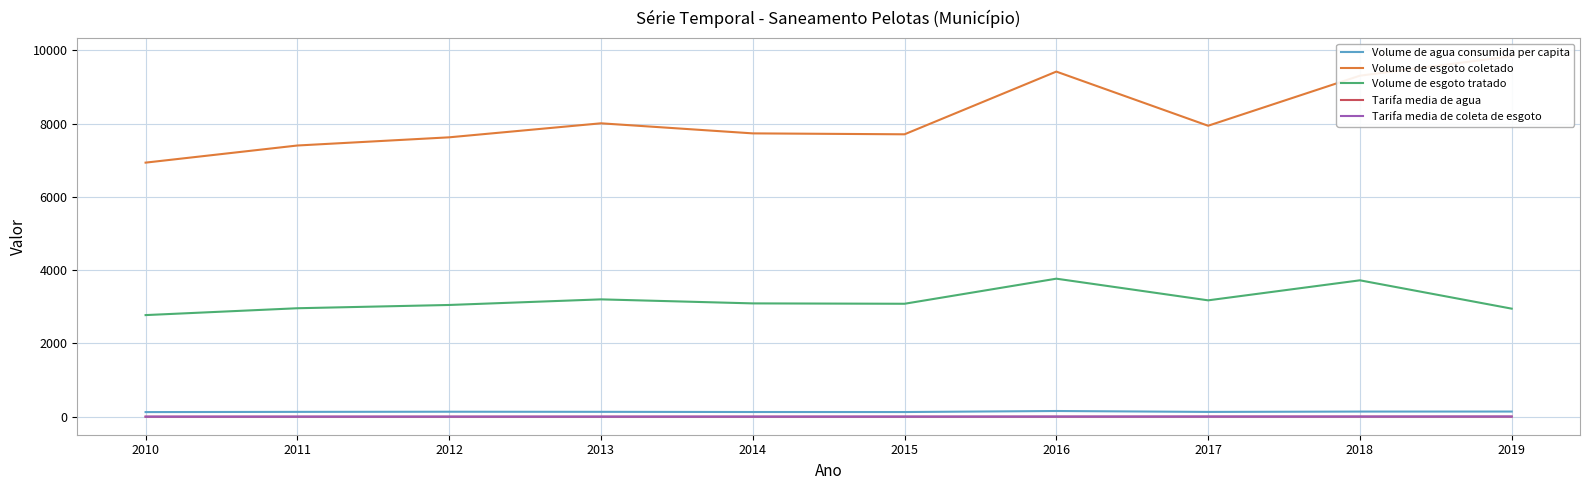

What is the sum of all Volume de esgoto coletado values?

81929.1